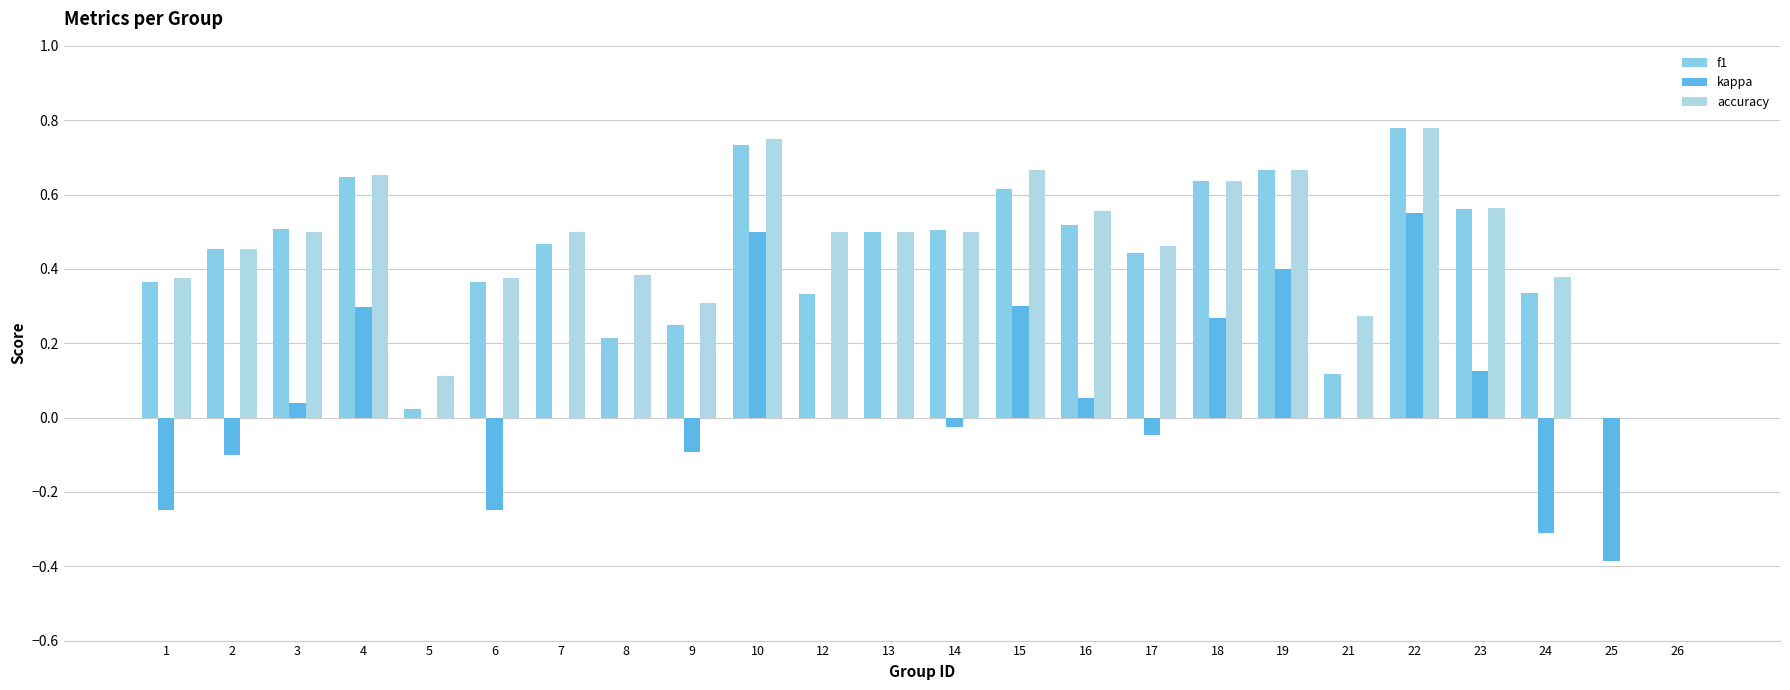

How many categories are shown in the chart?

24